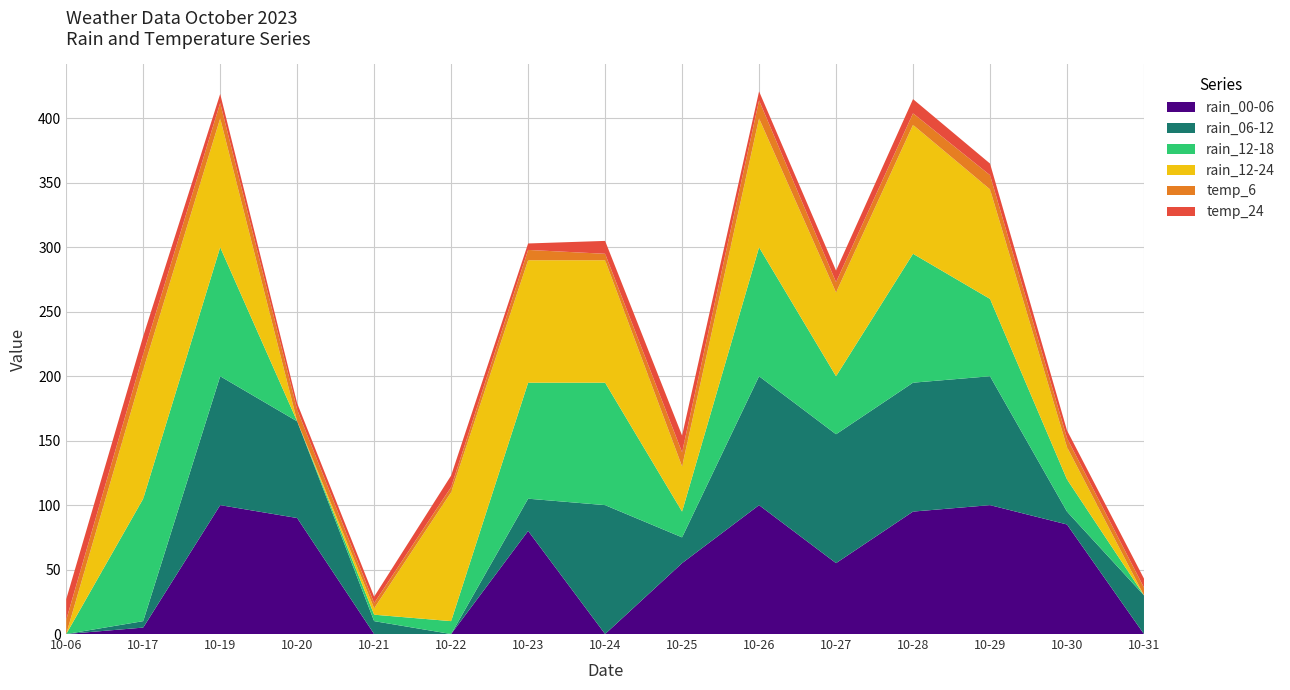

Reading right to left, transcribe all the data shown in this chart.

rain_00-06: 0	85	100	95	55	100	55	0	80	0	0	90	100	5	0
rain_06-12: 30	10	100	100	100	100	20	100	25	0	10	75	100	5	0
rain_12-18: 0	25	60	100	45	100	20	95	90	10	5	0	100	95	0
rain_12-24: 0	25	85	100	65	100	35	95	95	100	5	0	100	100	0
temp_6: 6	7	11	9	8	14	11	5	8	4	4	9	12	12	11
temp_24: 7	6	9	11	9	7	13	10	5	9	5	5	7	14	16